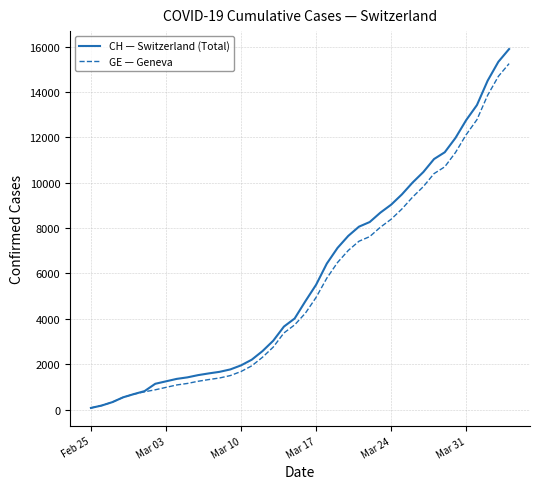

What is the highest value of the GE — Geneva series?

15246